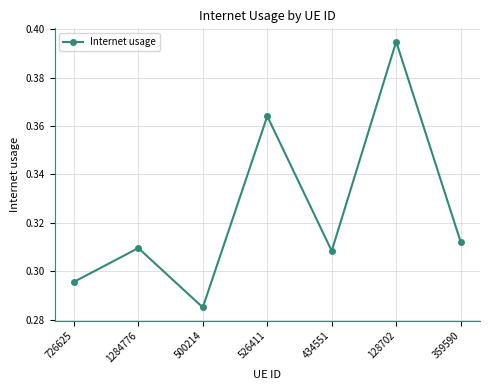

At which category does the data reach its first local valley?

500214